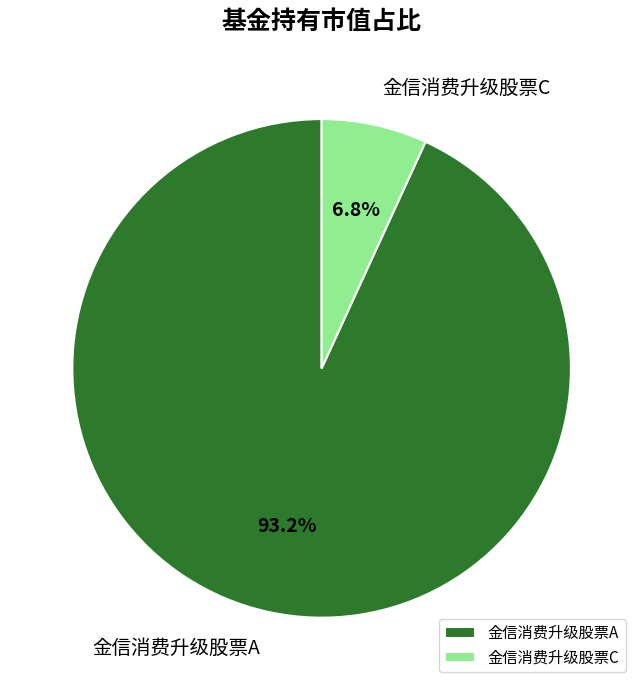

How many segments does this pie chart have?

2